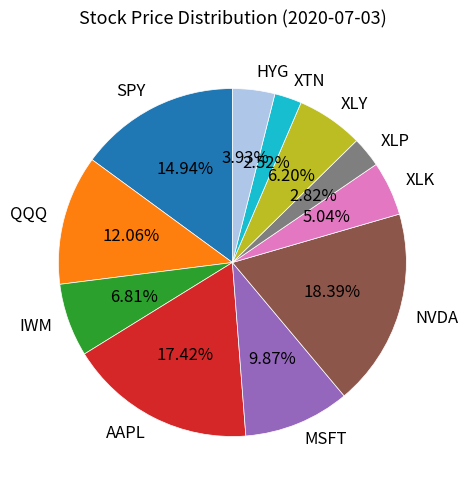

Count the number of slices in the pie.

11